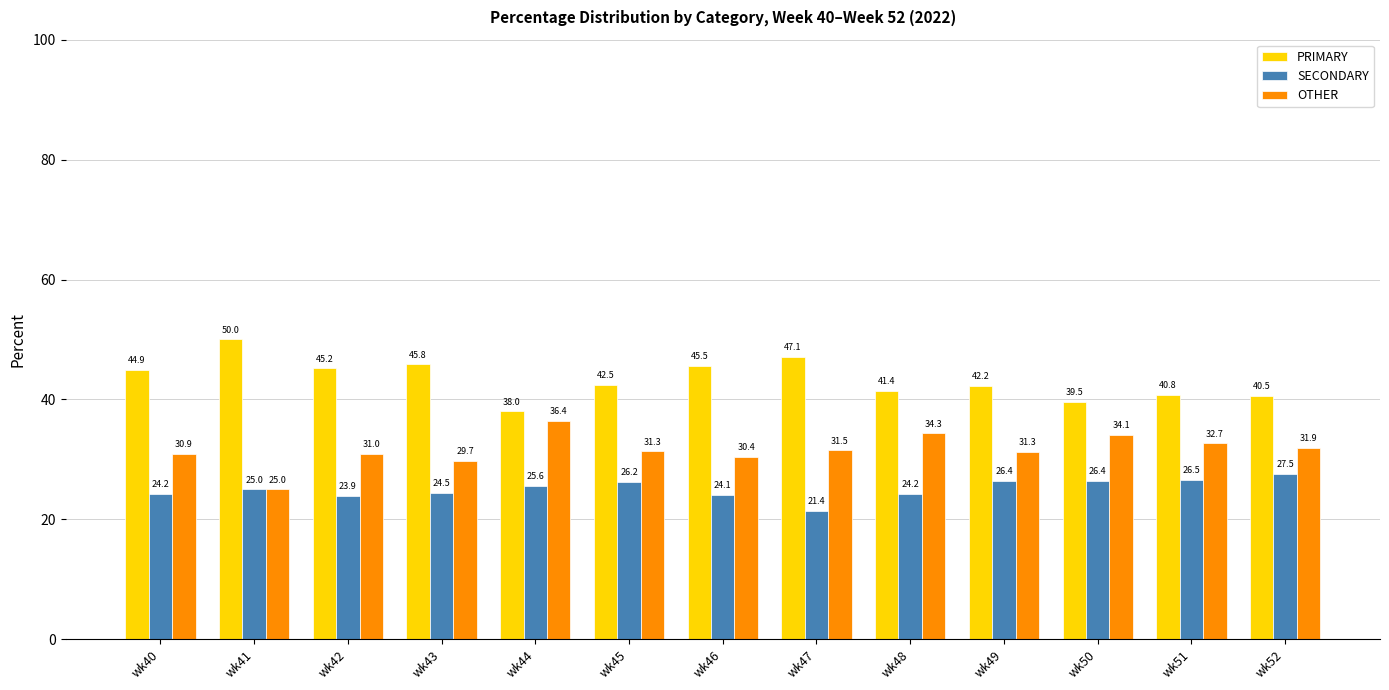

What is the maximum value shown in the chart?

50.0